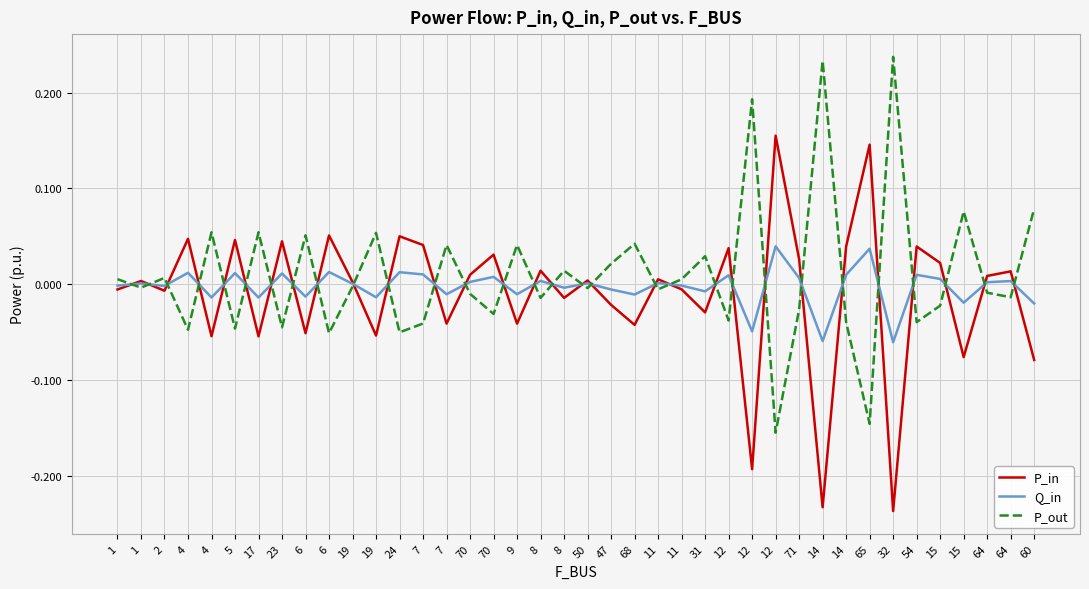

List the series in order of their overall mean, lowest first.

P_in, Q_in, P_out